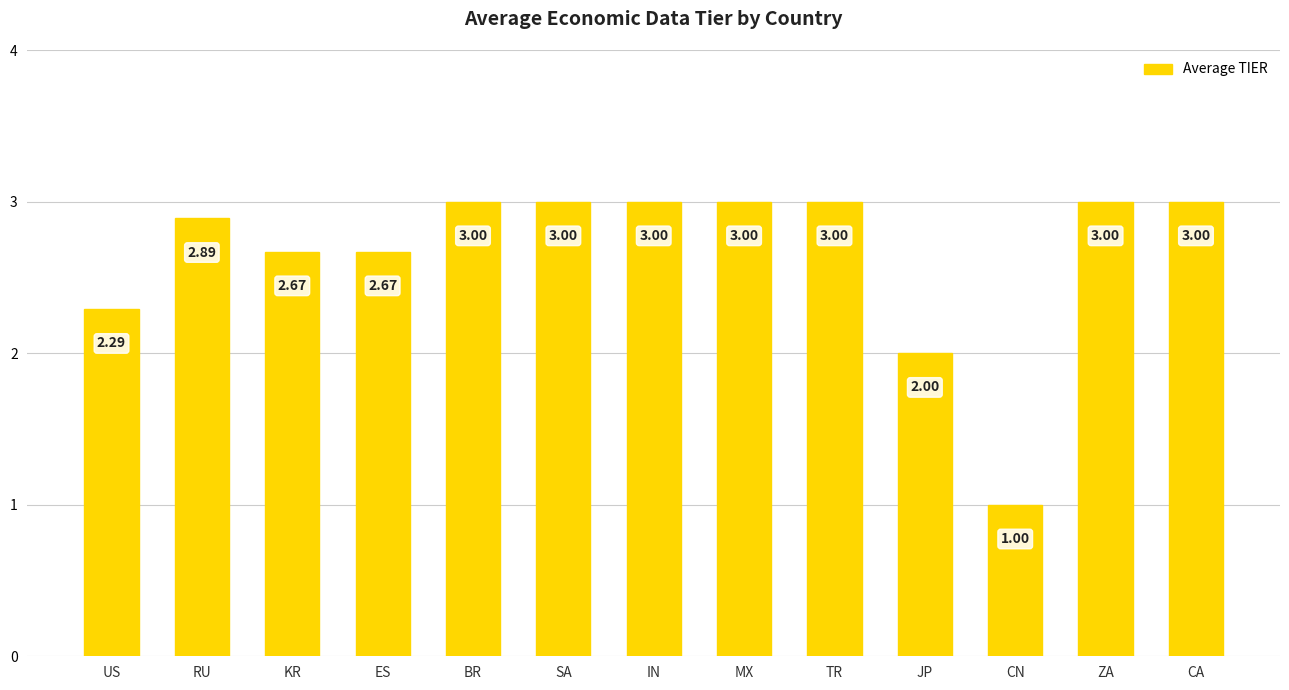

At which label is the value closest to 2?

JP